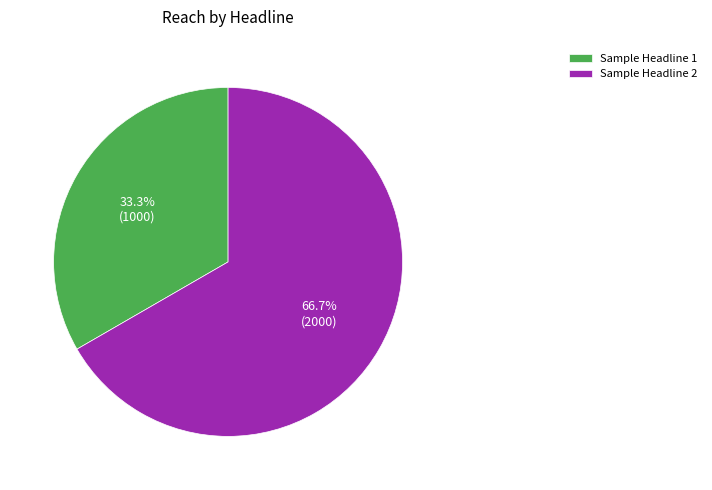

Count the number of slices in the pie.

2